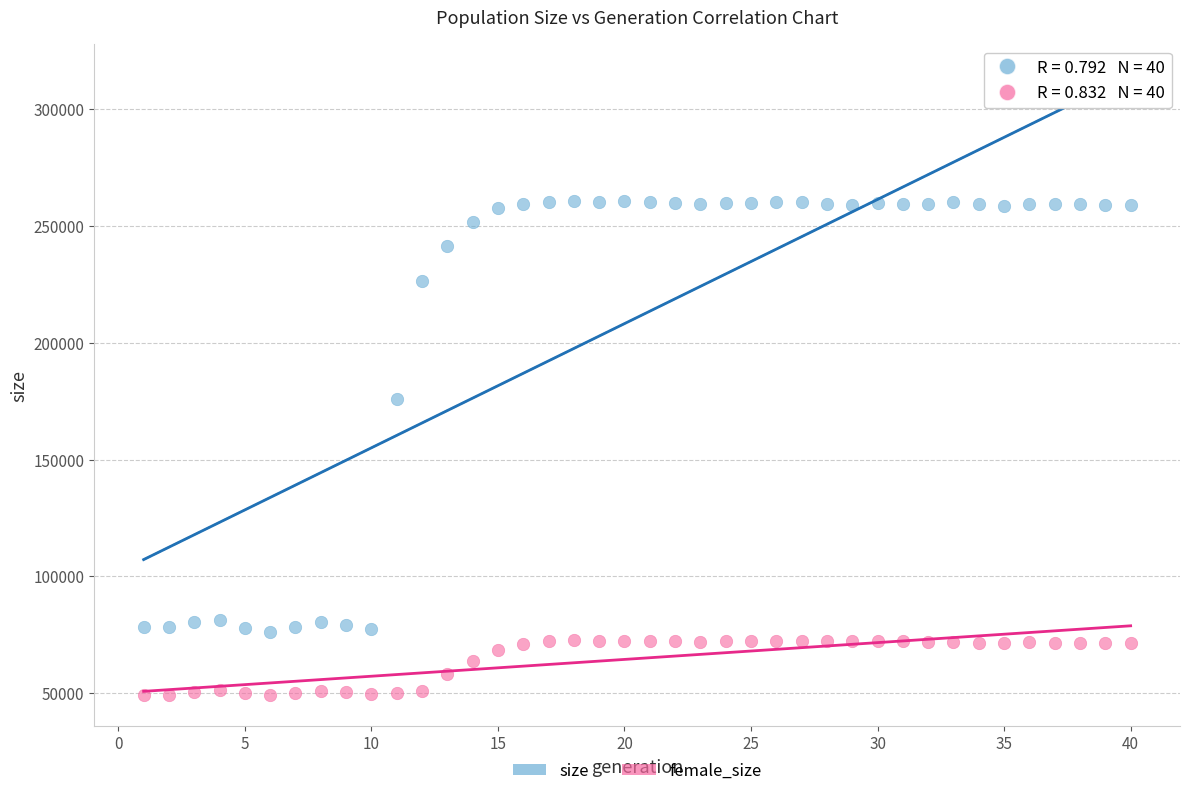

Which series contains the lowest Y value?

female_size